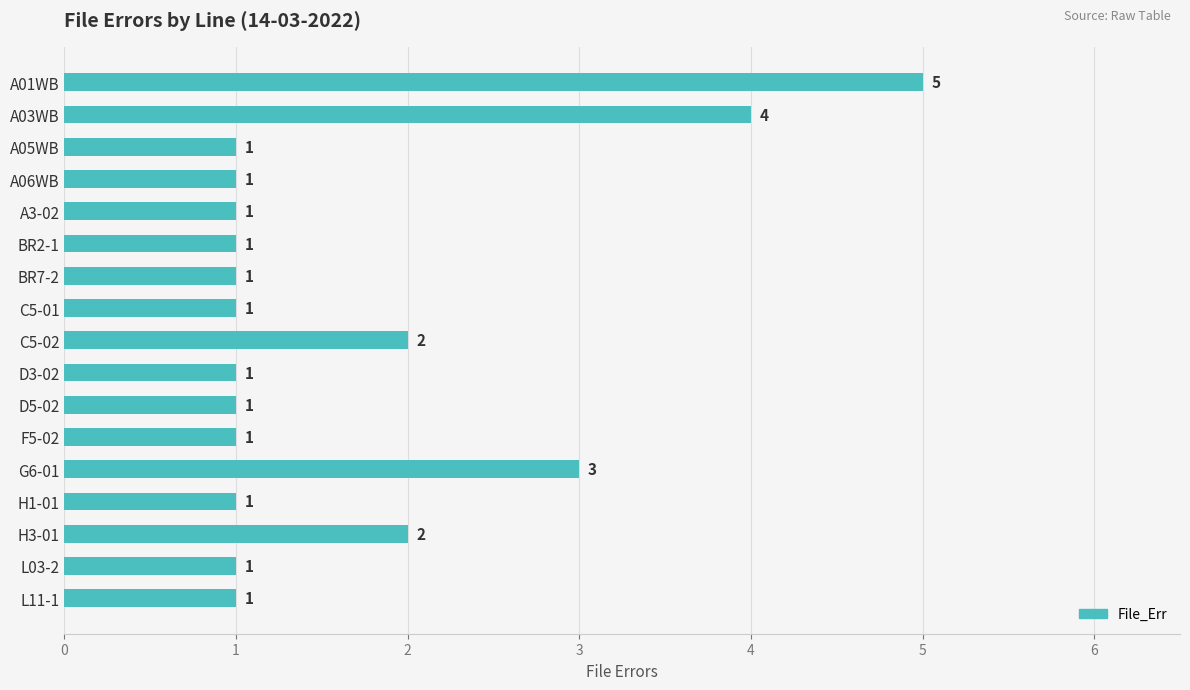

Between G6-01 and A03WB, which is larger?

A03WB